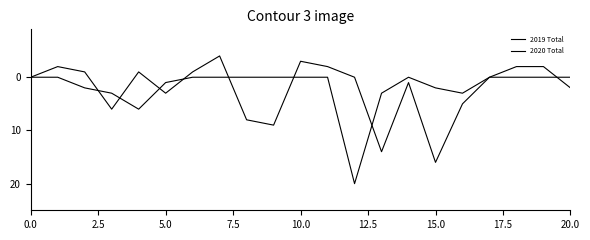

What is the lowest value of the 2020 Total series?

-4